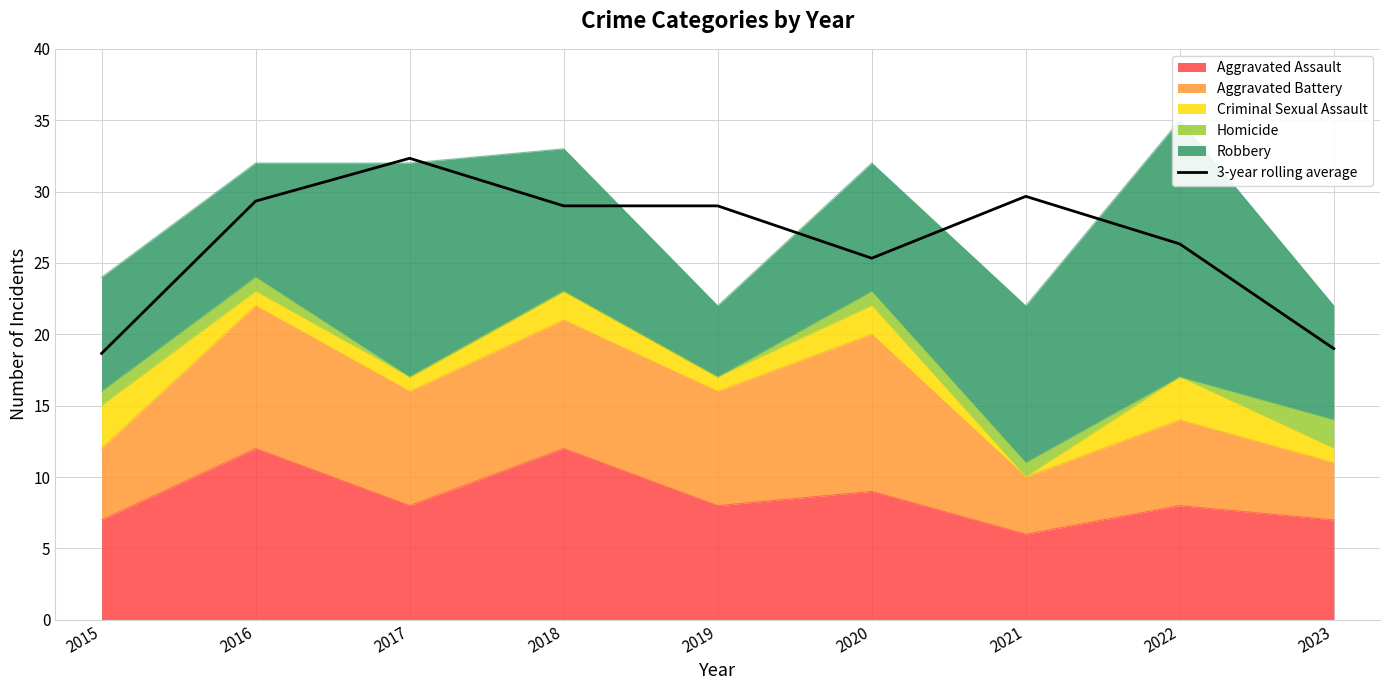

Between 2016 and 2023, which is larger?

2016